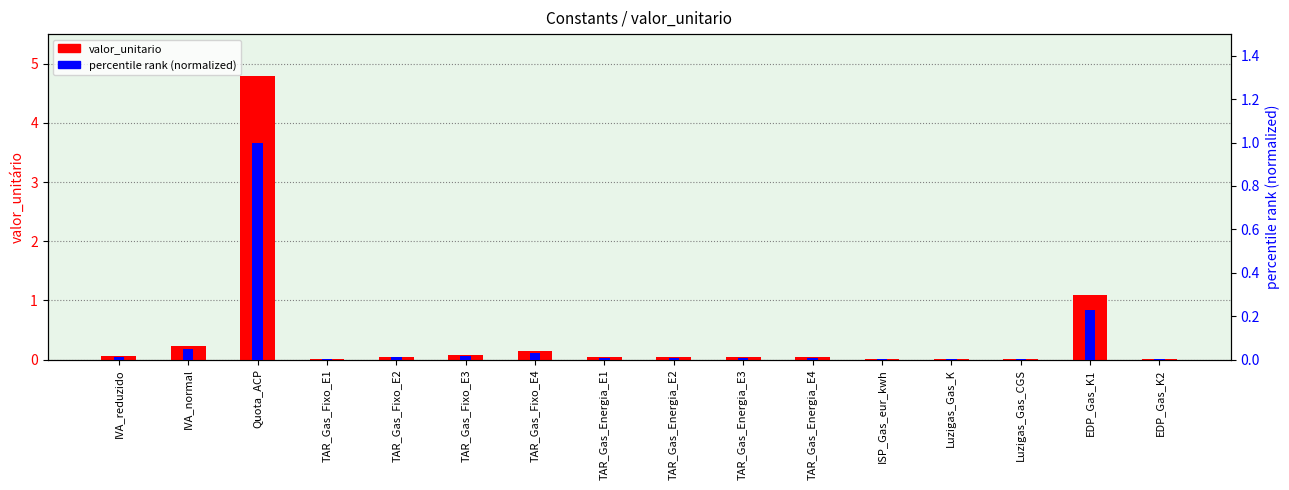

Reading right to left, extract all data points from this chart.

valor_unitario: 0.0	1.1	0.0	0.0	0.0	0.0	0.0	0.0	0.0	0.1	0.1	0.0	0.0	4.8	0.2	0.1
percentile_rank (normalized): 0.0	0.2	0.0	0.0	0.0	0.0	0.0	0.0	0.0	0.0	0.0	0.0	0.0	1.0	0.0	0.0